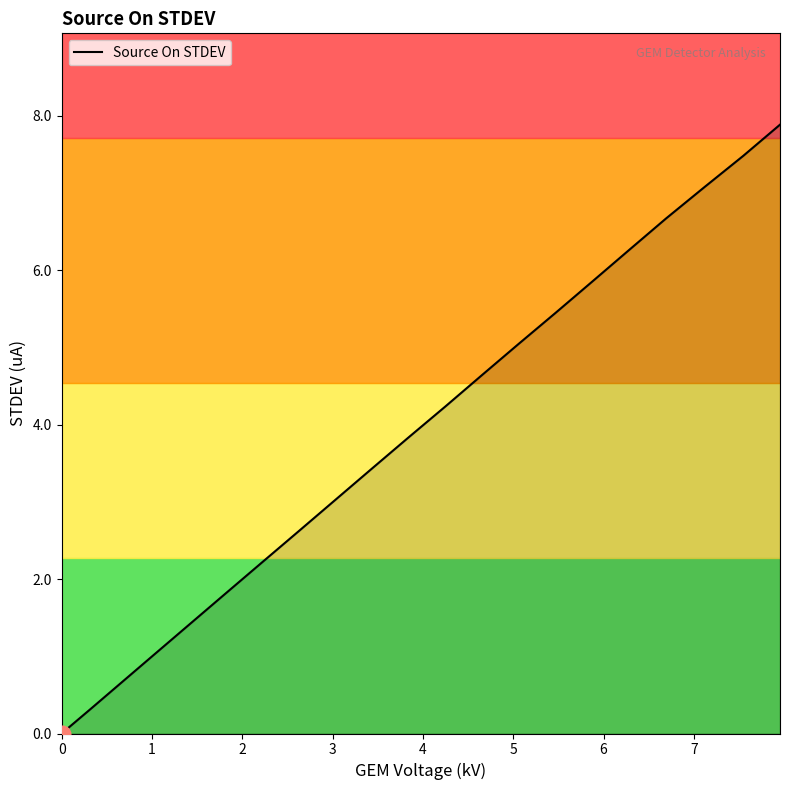

What is the difference between the maximum and minimum values?

7.9